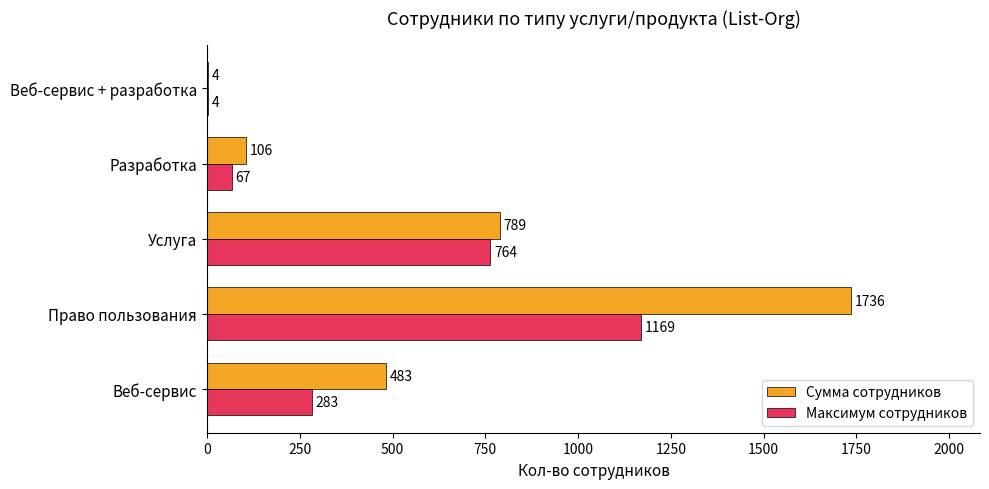

Is it true that Сумма сотрудников equals 4 at Веб-сервис + разработка?

True